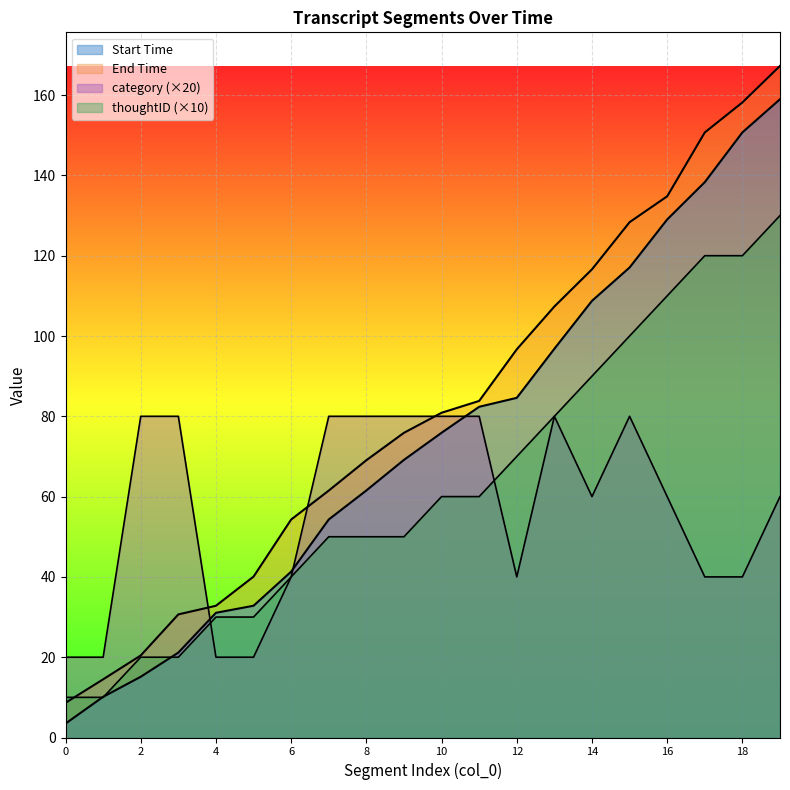

What is the approximate value of category at 8?

80.0